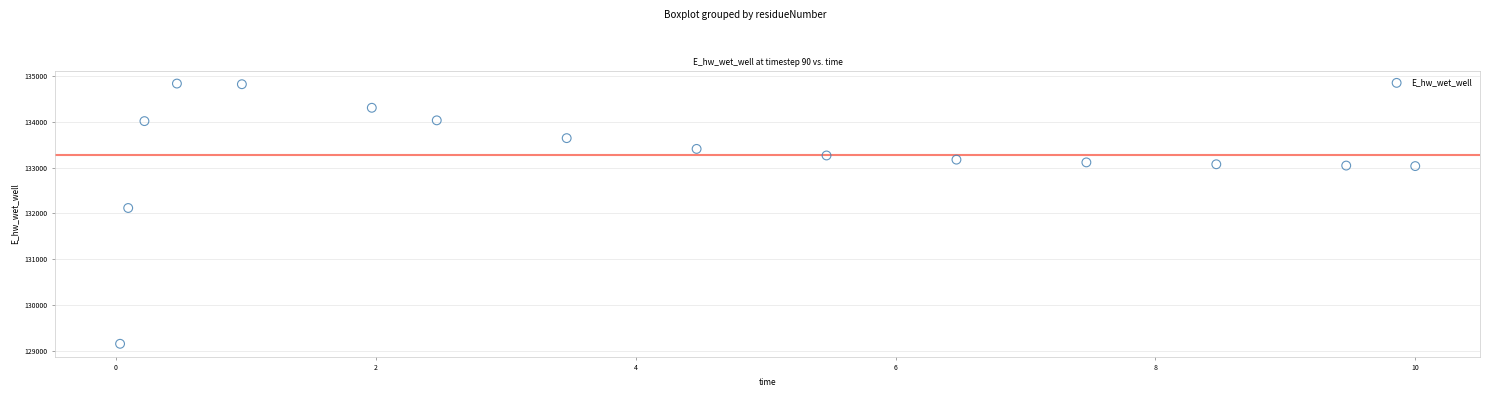

What is the range of X values (max minus min)?

10.0